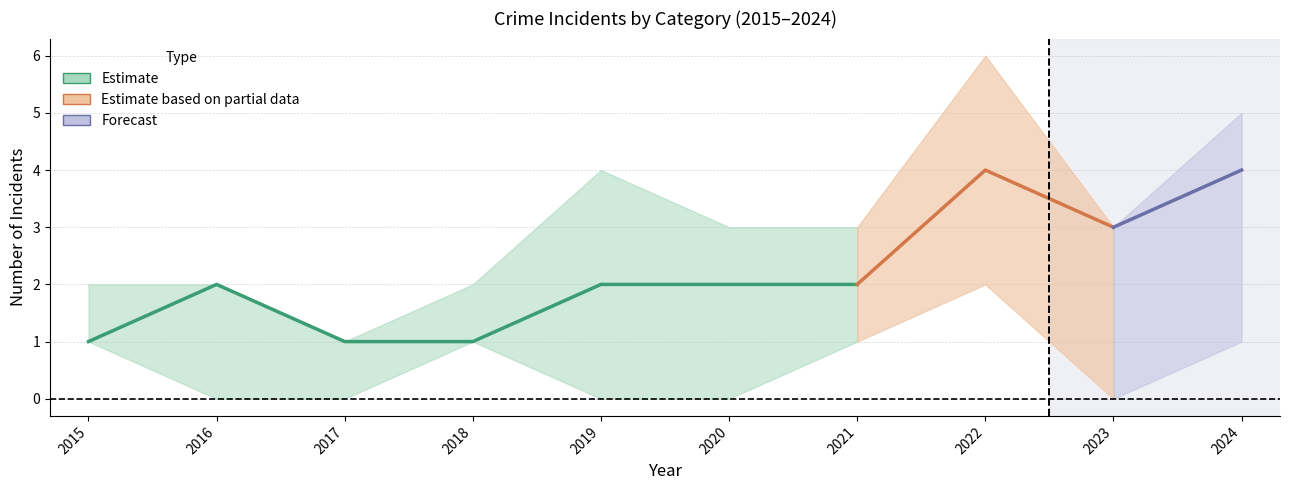

Which category has the highest value across all series?

2022